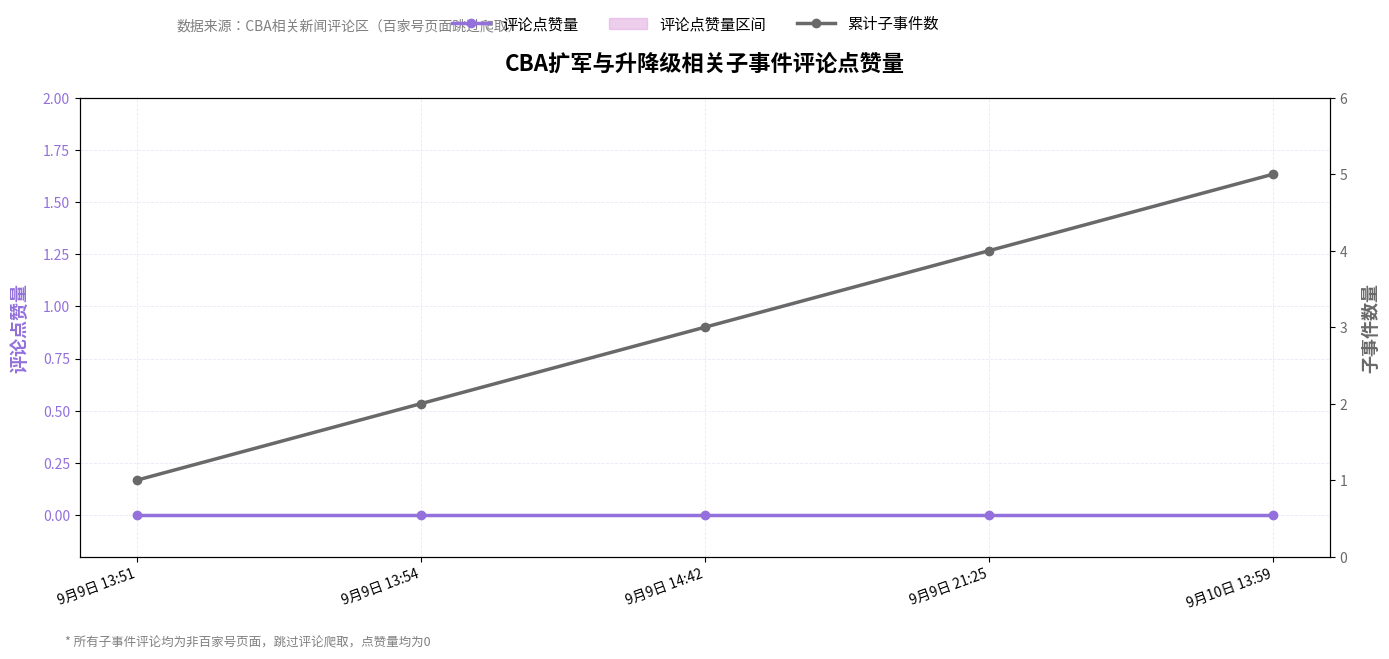

Reading right to left, extract all data points from this chart.

评论点赞量: 0	0	0	0	0
累计子事件数: 5	4	3	2	1